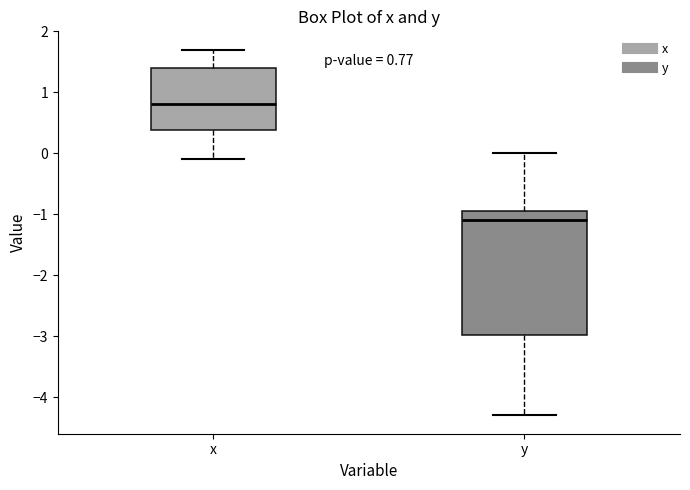

Which box is the tallest, from its lower edge to its upper edge?

y